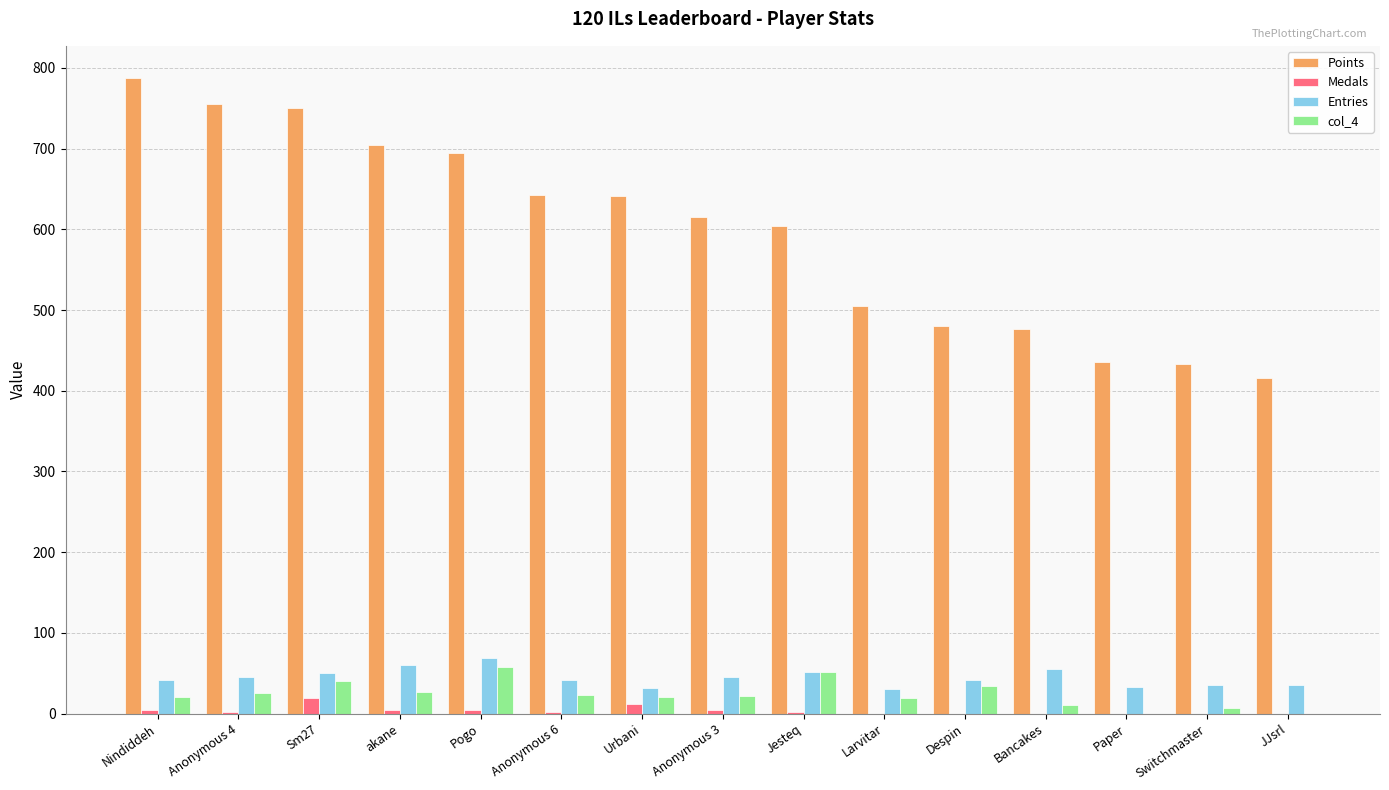

Is it true that Medals equals 19 at Sm27?

True